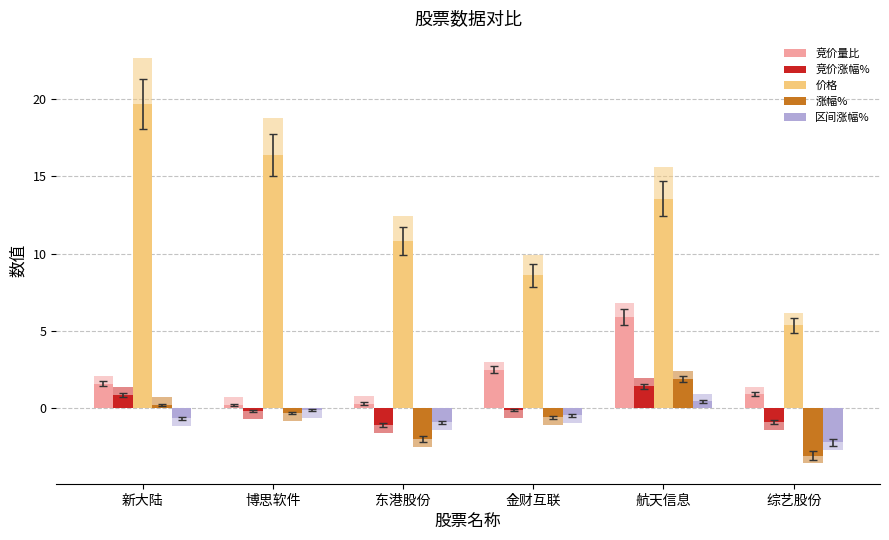

Which category has the highest value across all series?

新大陆